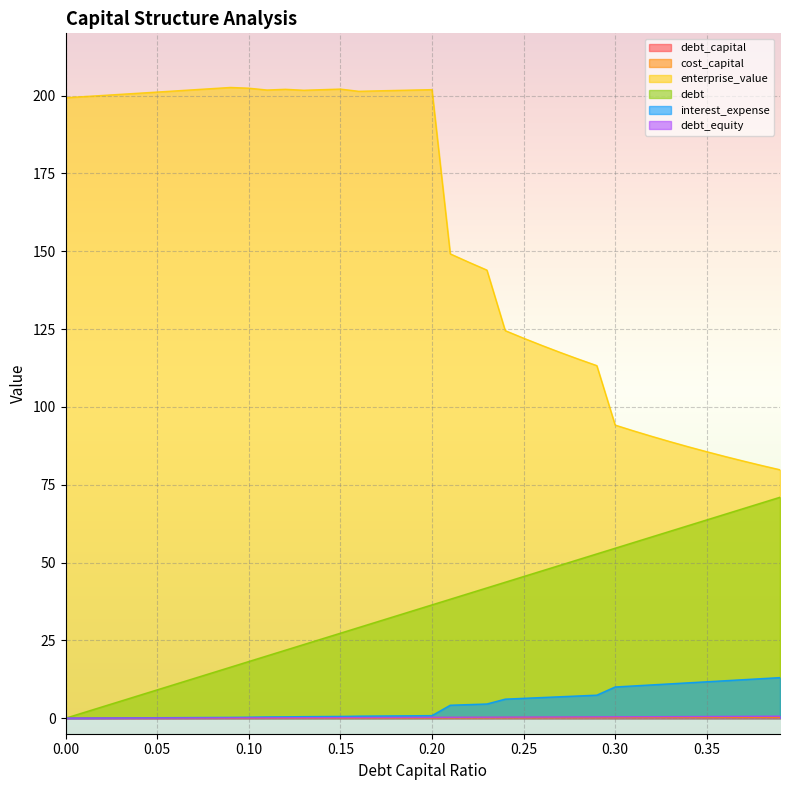

True or false: debt has more than 0 points higher than both neighbors.

False